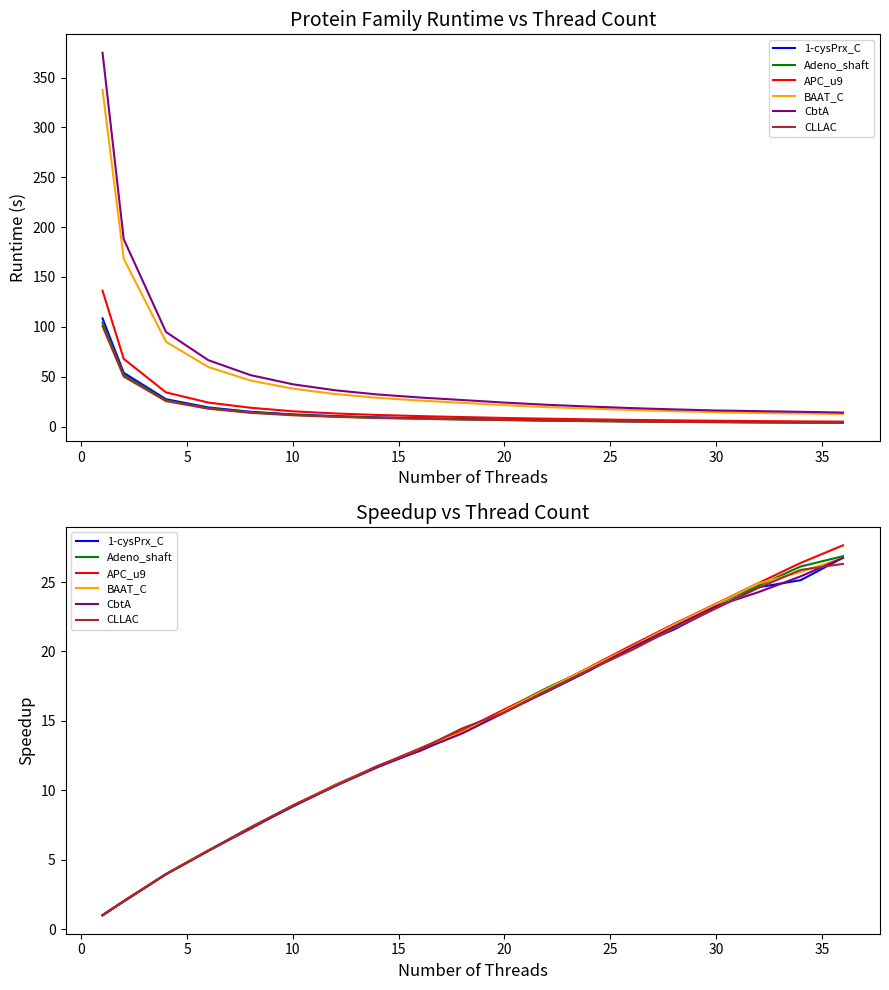

Is this an area chart (filled region under the line)?

No